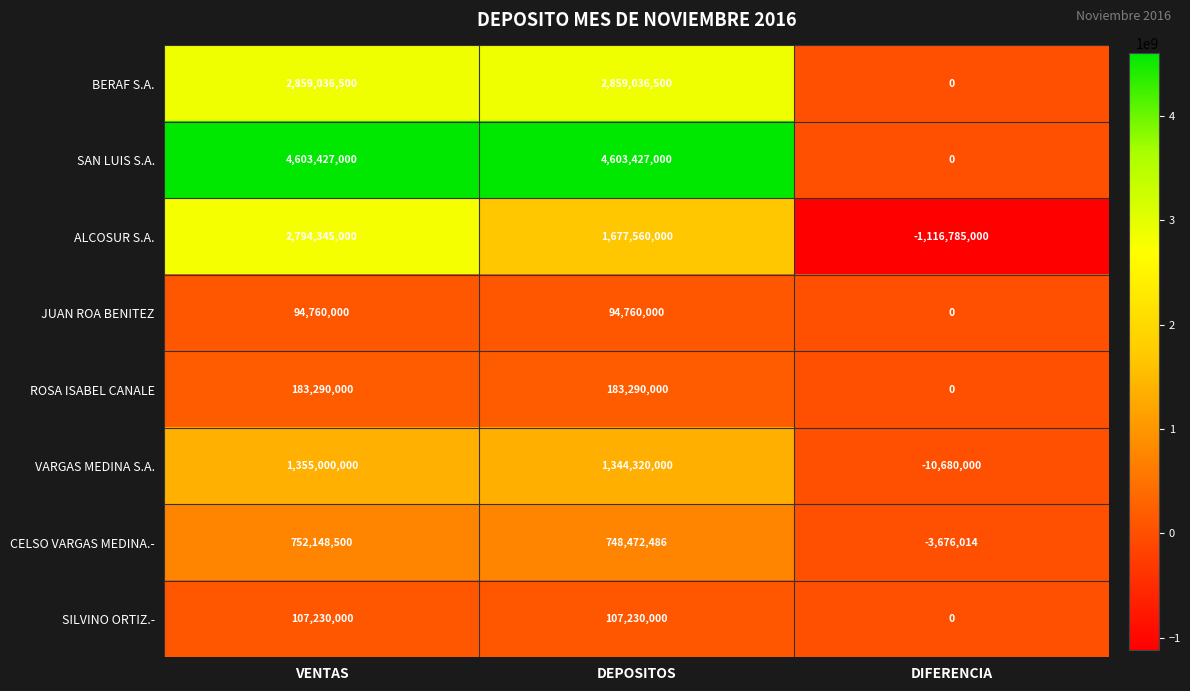

What is the difference between the BERAF S.A. values at VENTAS and DIFERENCIA?

2859036500